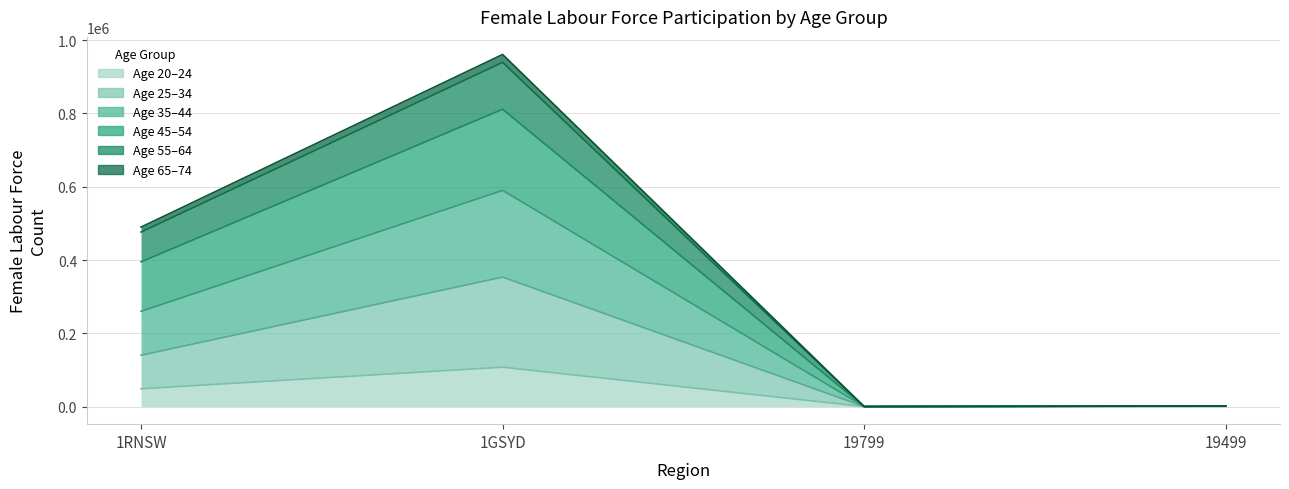

Where is the first local maximum for F_Tot_LF_20_24?

1GSYD